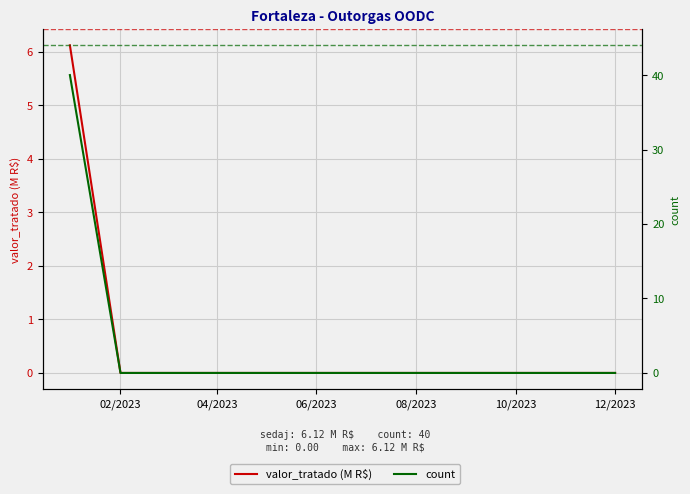

What are all the series names shown in the legend?

valor_tratado (M R$), count